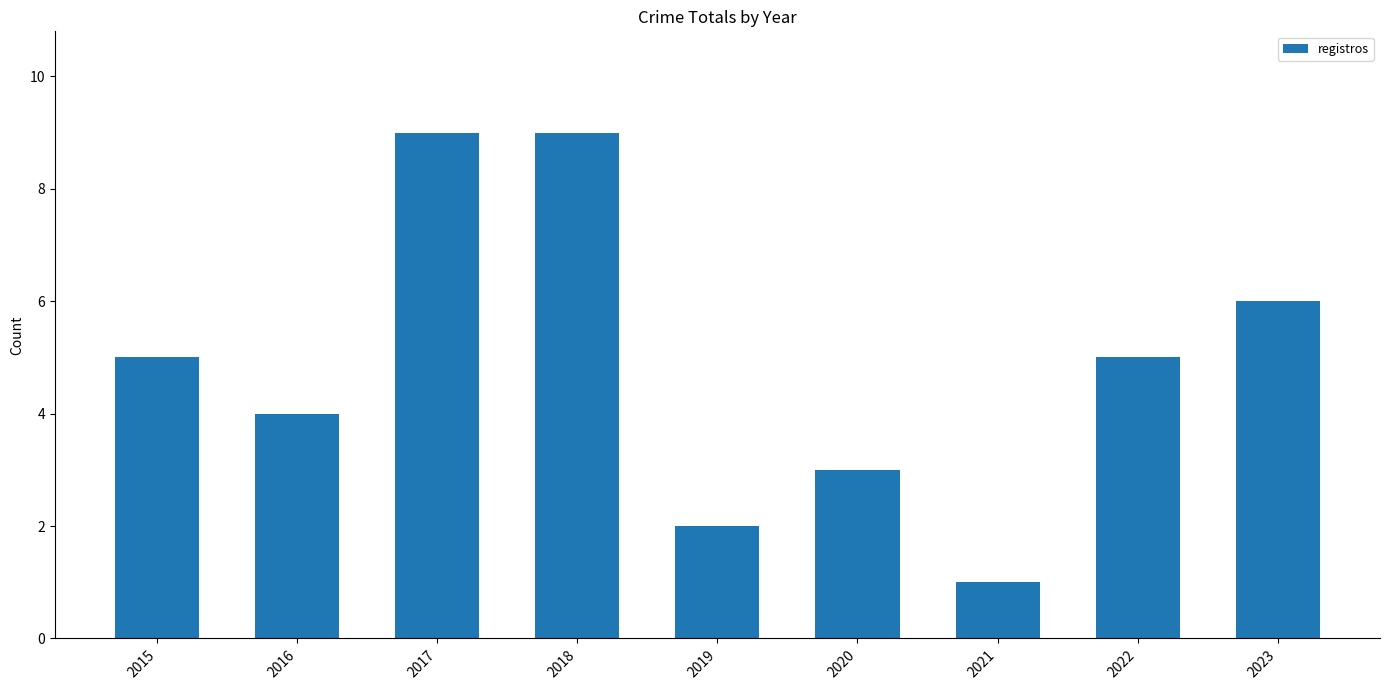

The chart shows a value of 8 at 2015. True or false?

False